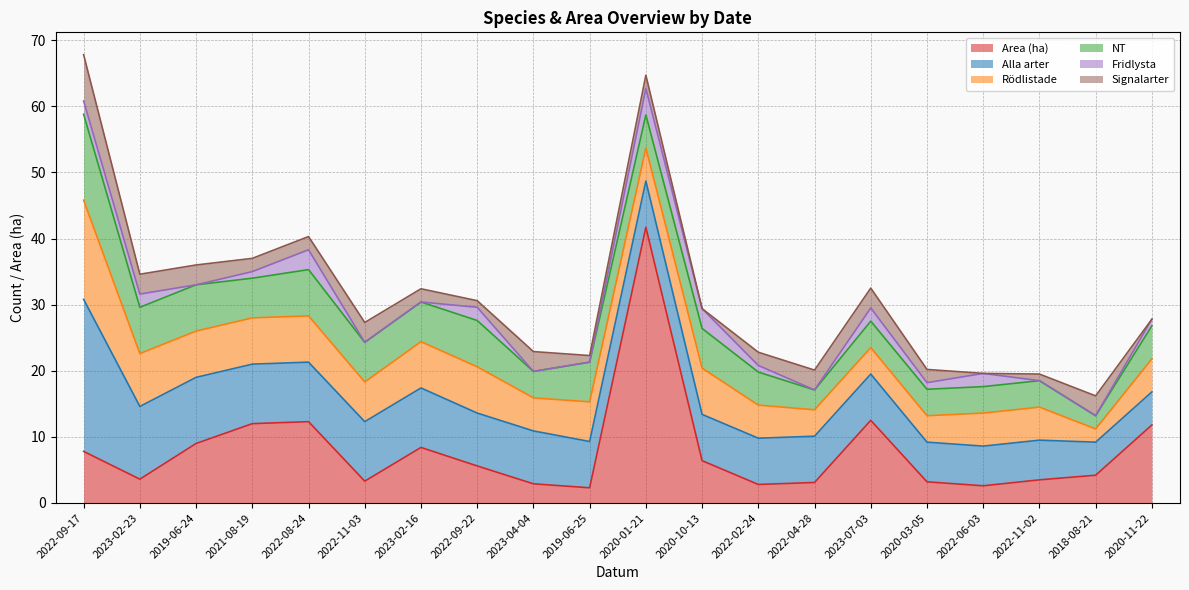

What is the spread (max minus min) of values at 2019-06-24?

10.0